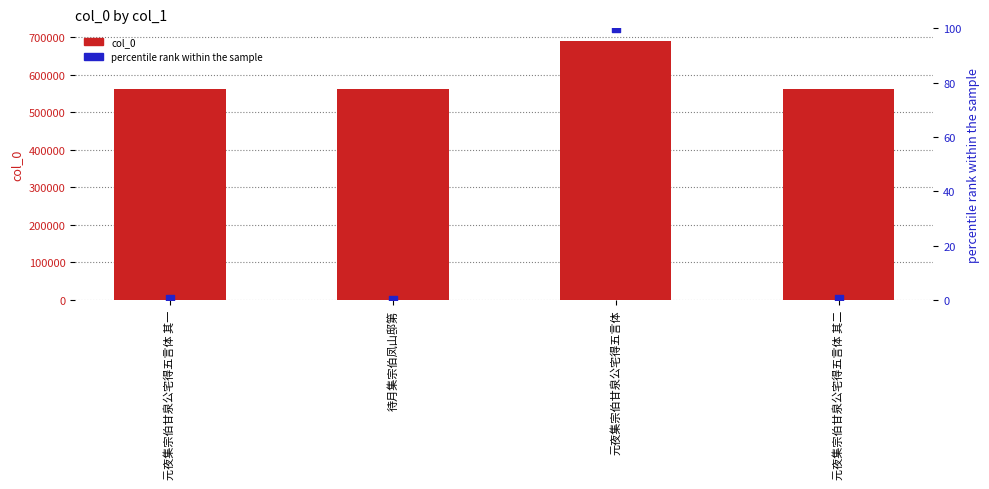

What is the total value across all series at 元夜集宗伯甘泉公宅得五言体 其二?

561459.2